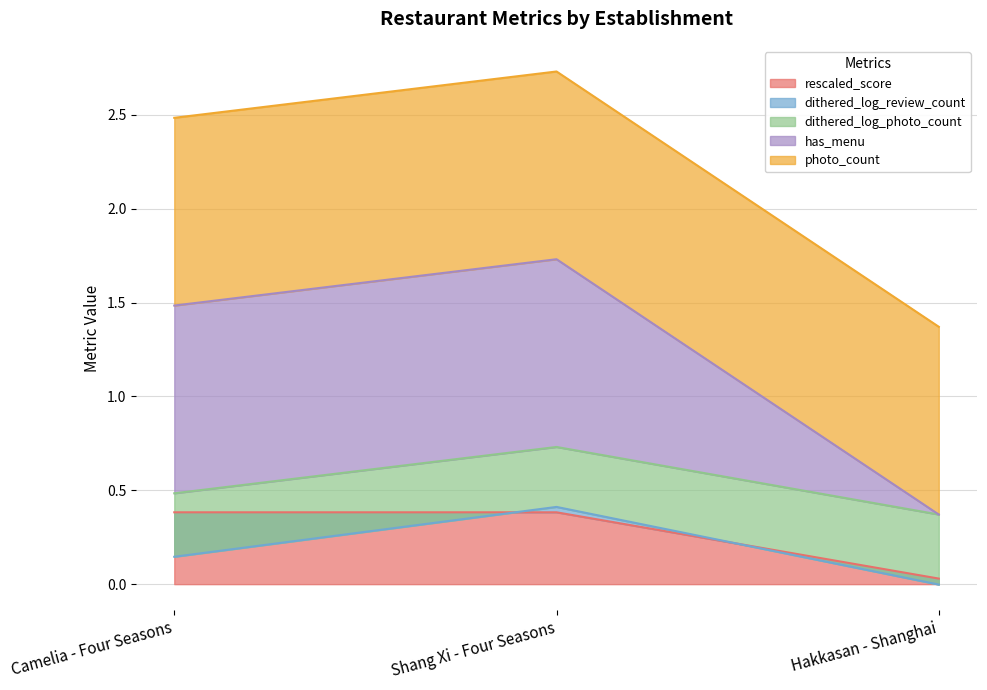

What is the highest value of the rescaled_score series?

0.4